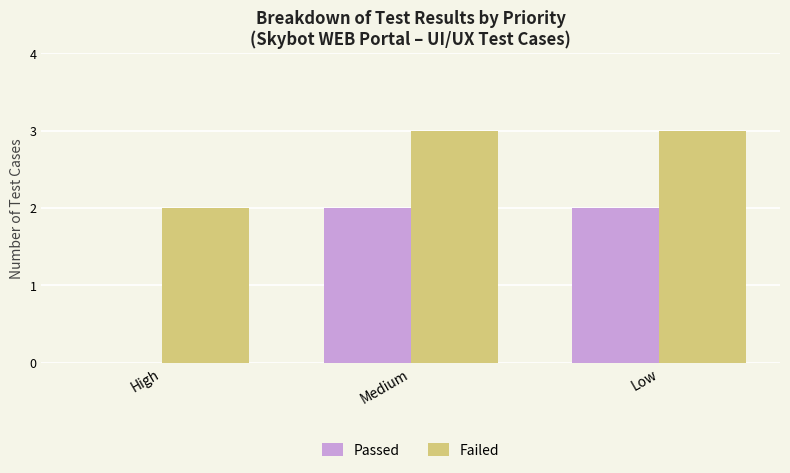

Between High and Medium, which series saw the biggest shift?

Passed